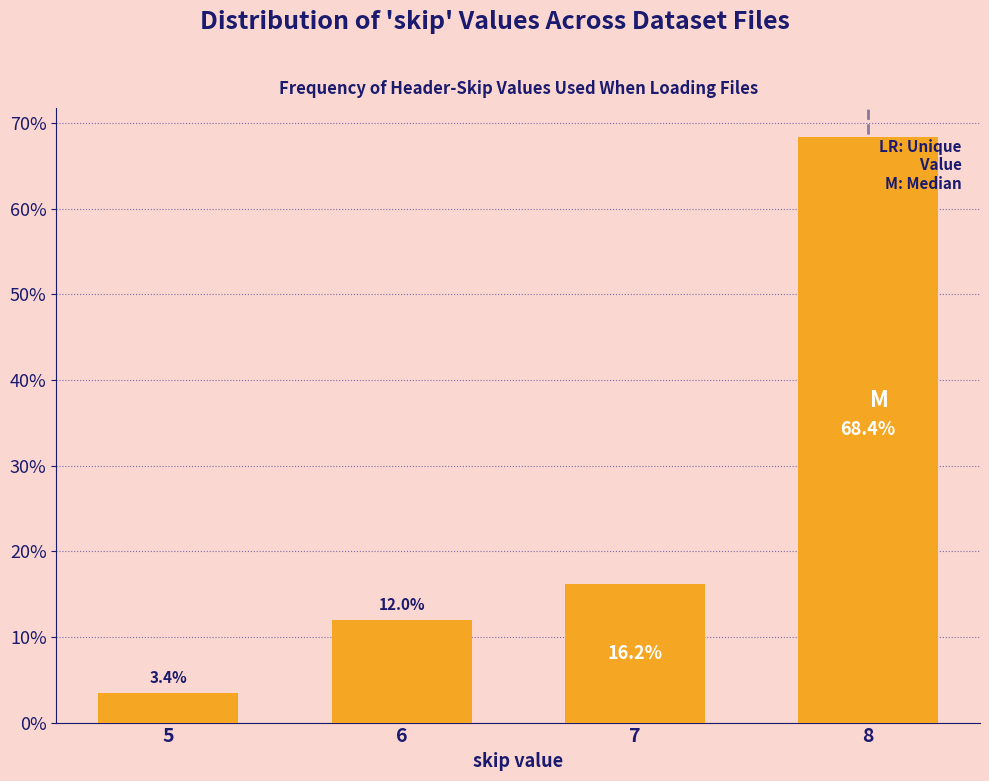

Reading left to right, extract all data points from this chart.

5=3.4	6=12.0	7=16.2	8=68.4